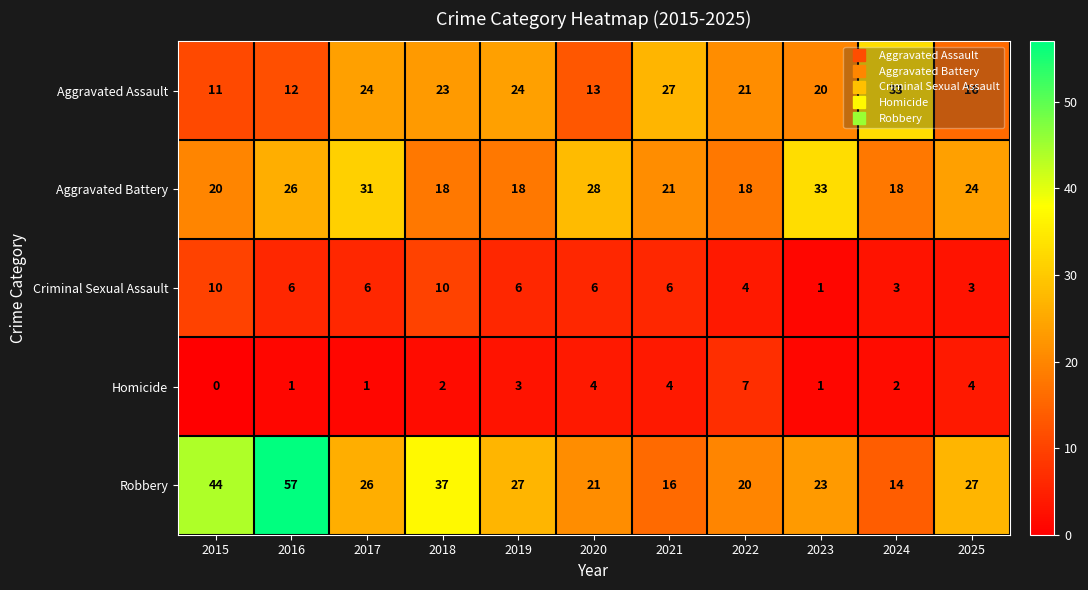

What is the maximum value shown in the chart?

57